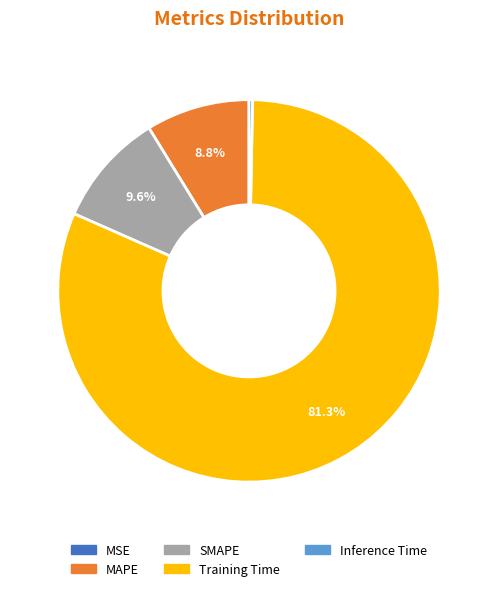

Between Training Time and Inference Time, which is larger?

Training Time